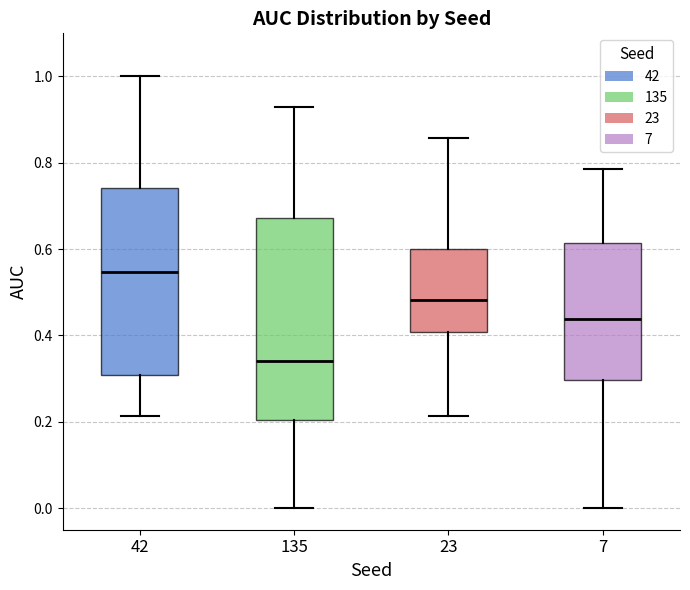

Which box's median line is the highest?

42